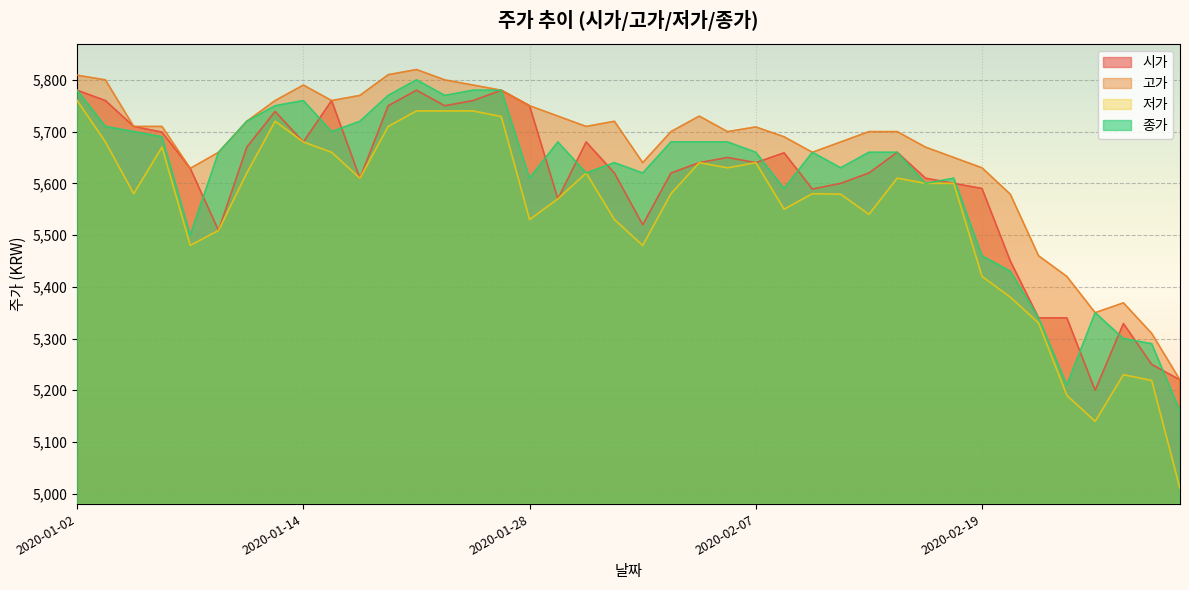

How many lines are shown in the chart?

4